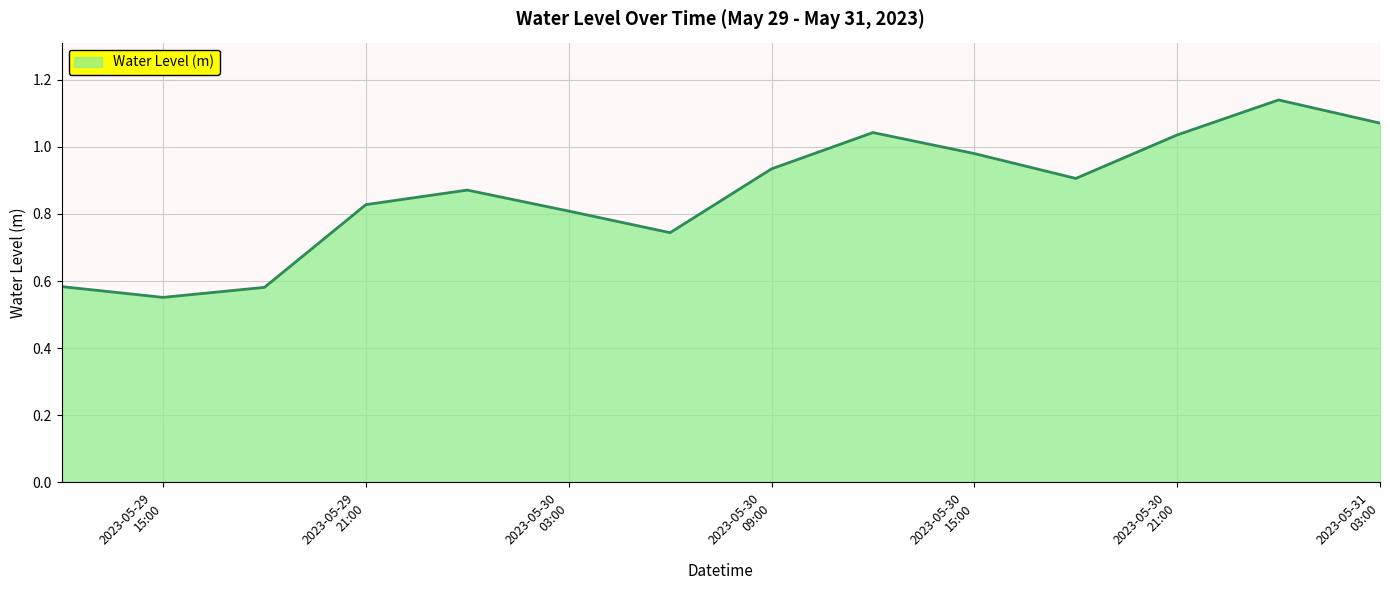

Is this an area chart (filled region under the line)?

Yes